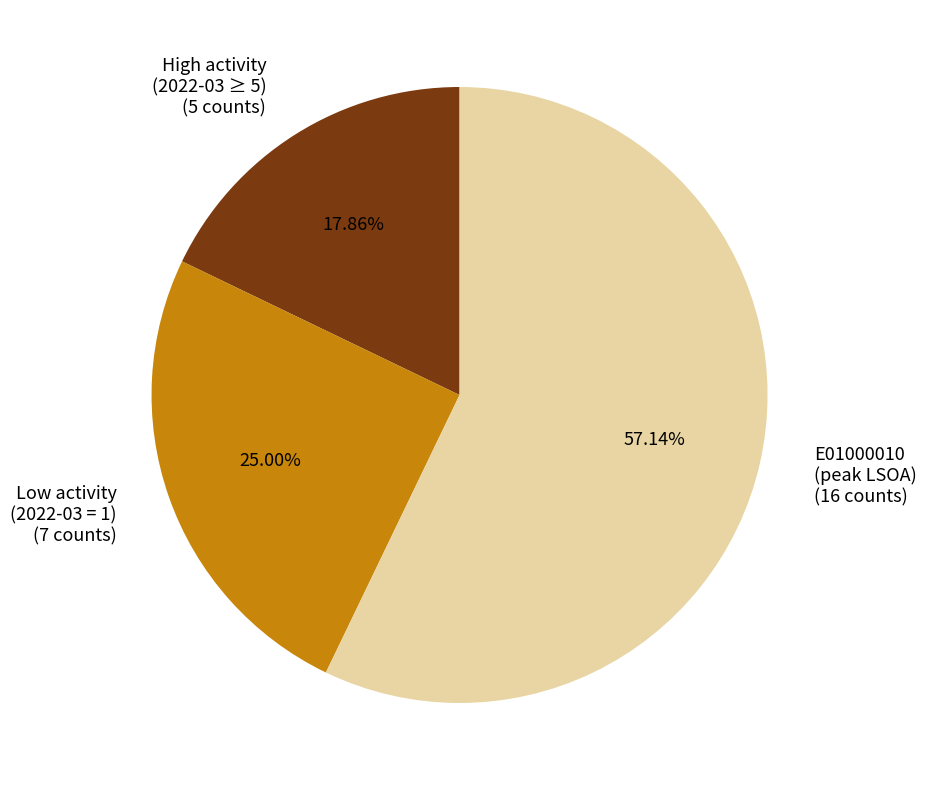

Count the number of slices in the pie.

3